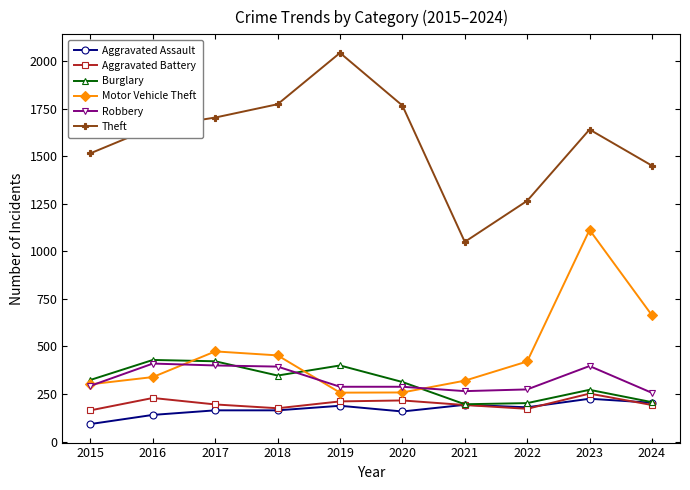

Which label corresponds to the smallest value in the chart?

2015